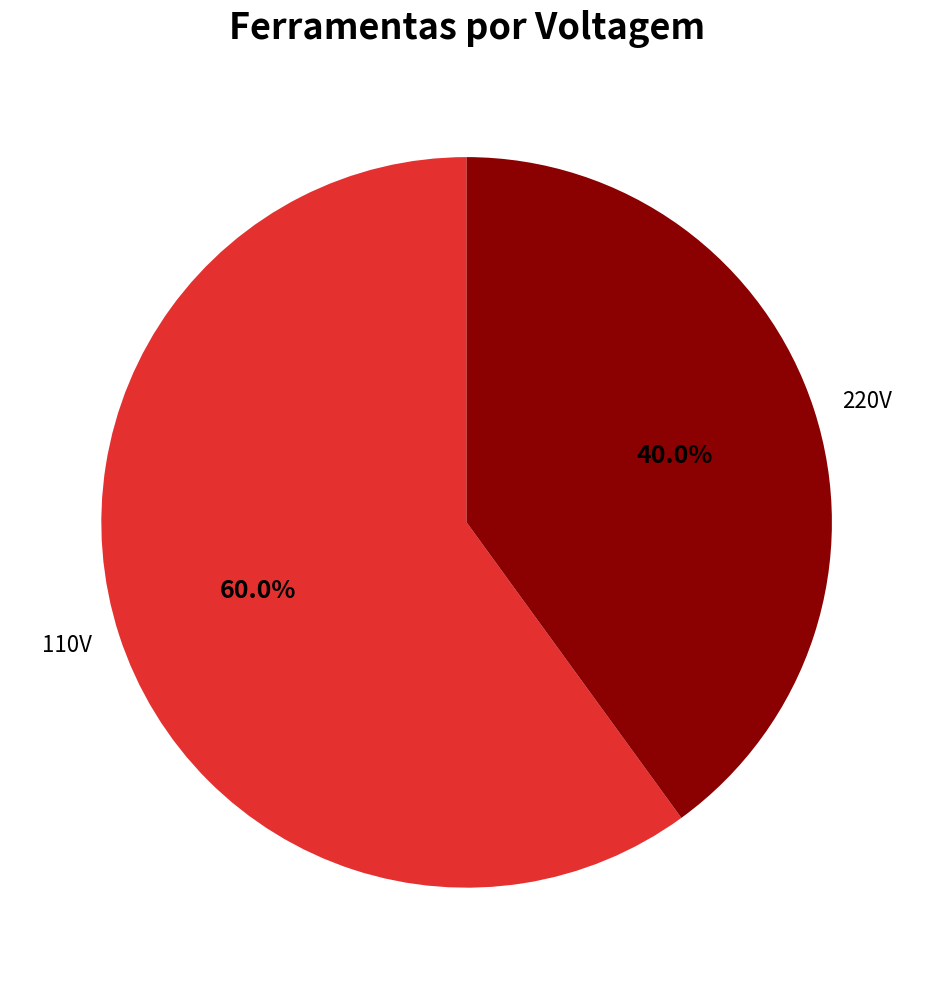

What percentage do 220V and 110V together represent?

100.0%